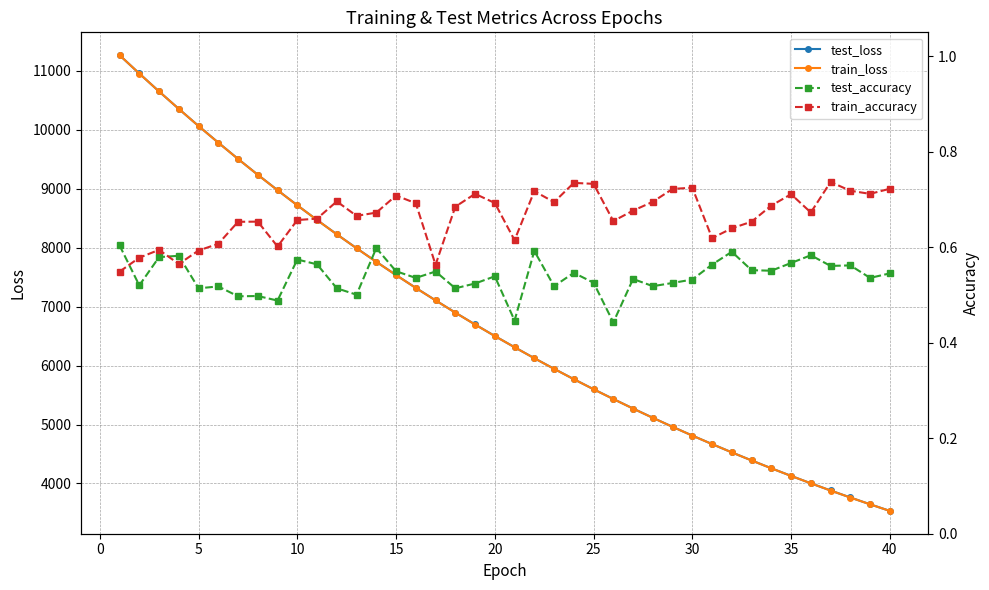

How many data points in train_loss are above 6500?

20